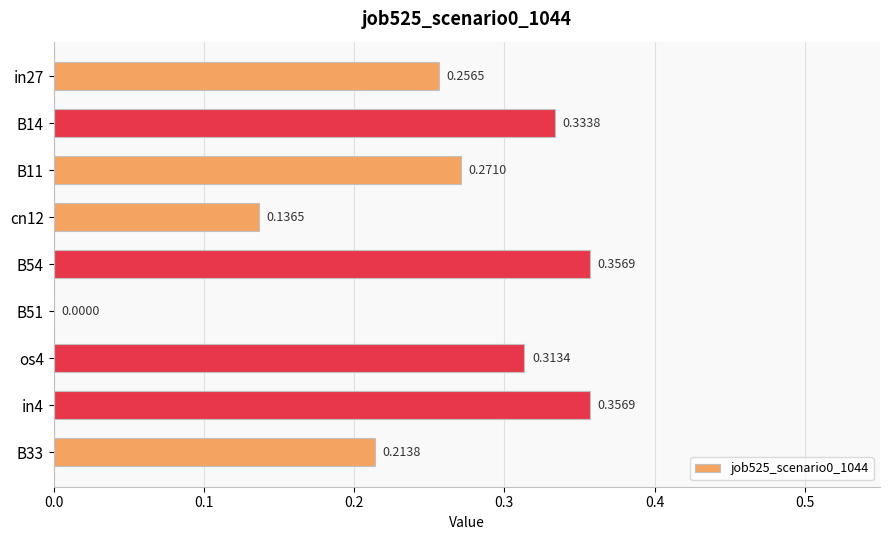

What is the sum of the values at B14 and B54?

0.7